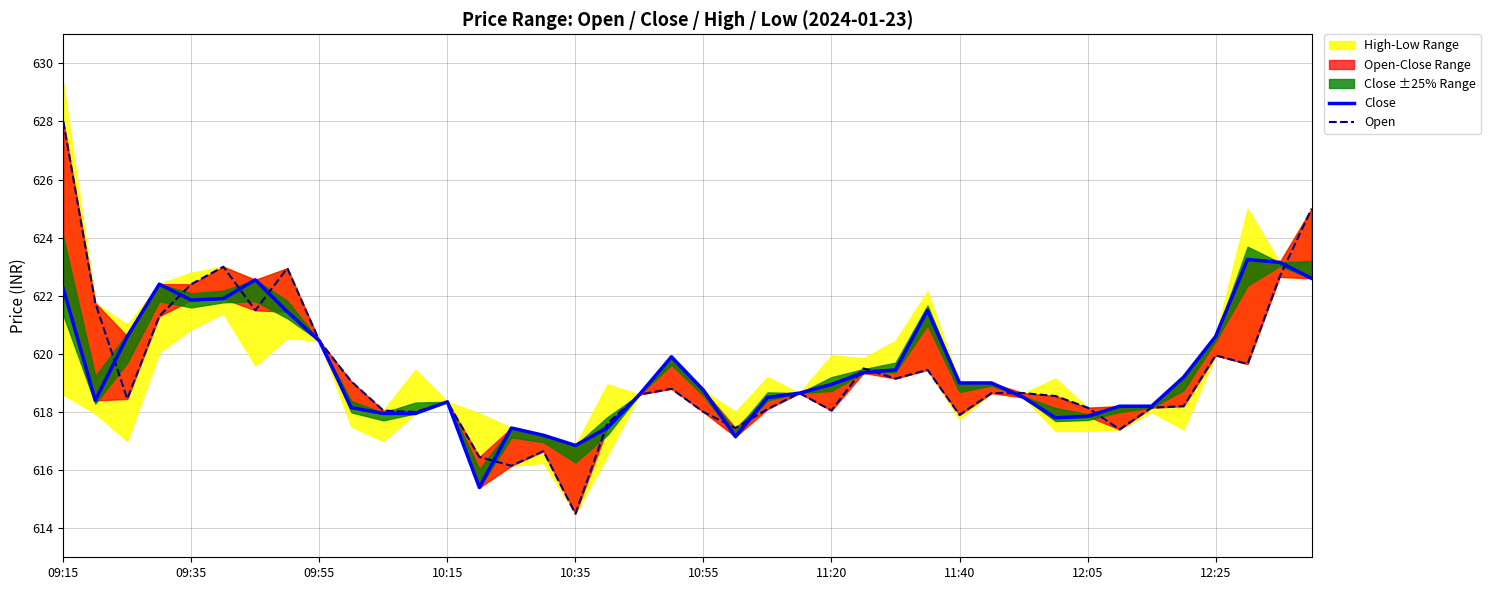

How many data points in Open are above 618?

30